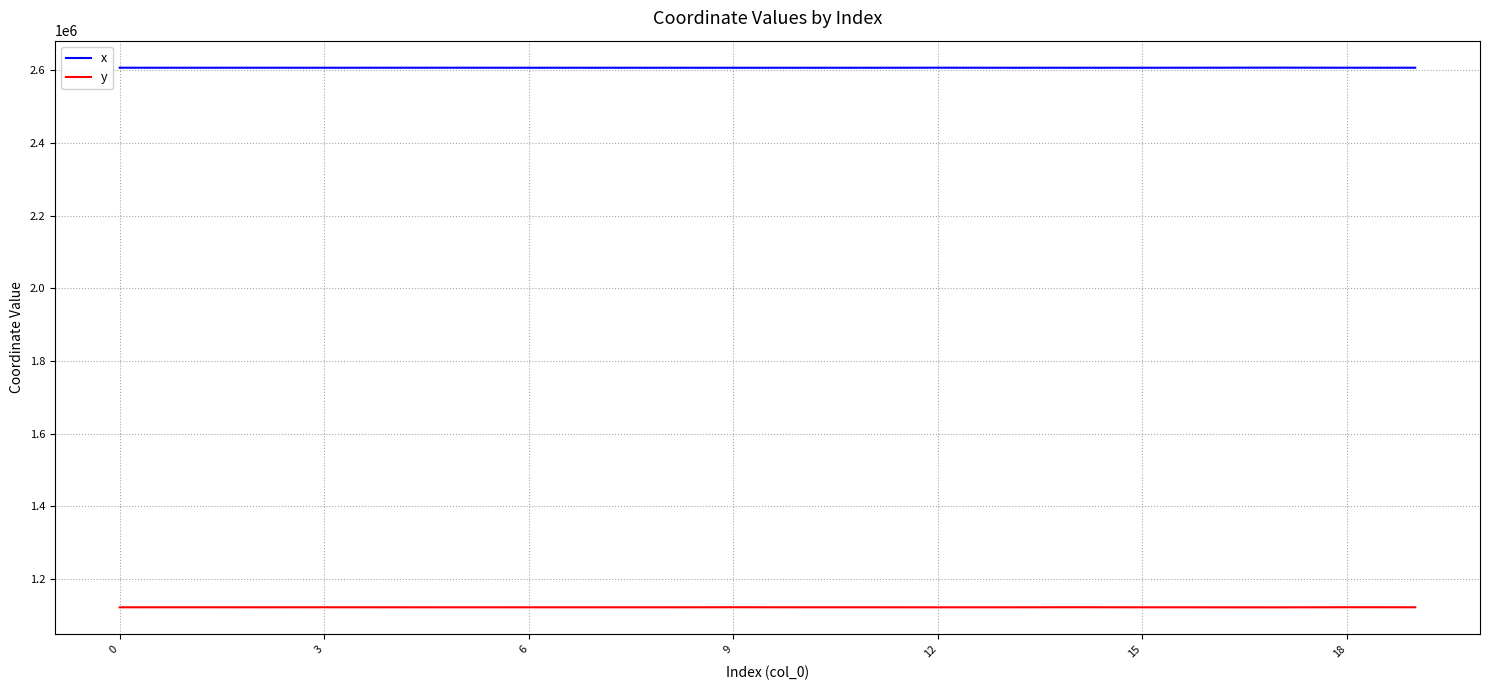

Rank the series by their average value, from highest to lowest.

x, y